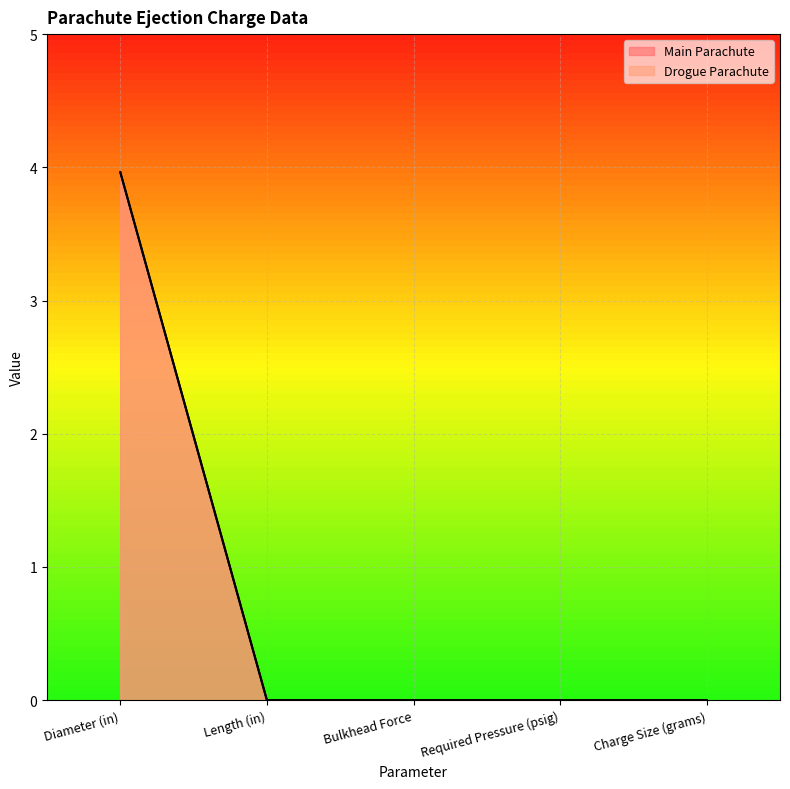

What is the label of the 1st point from the left?

Diameter (in)